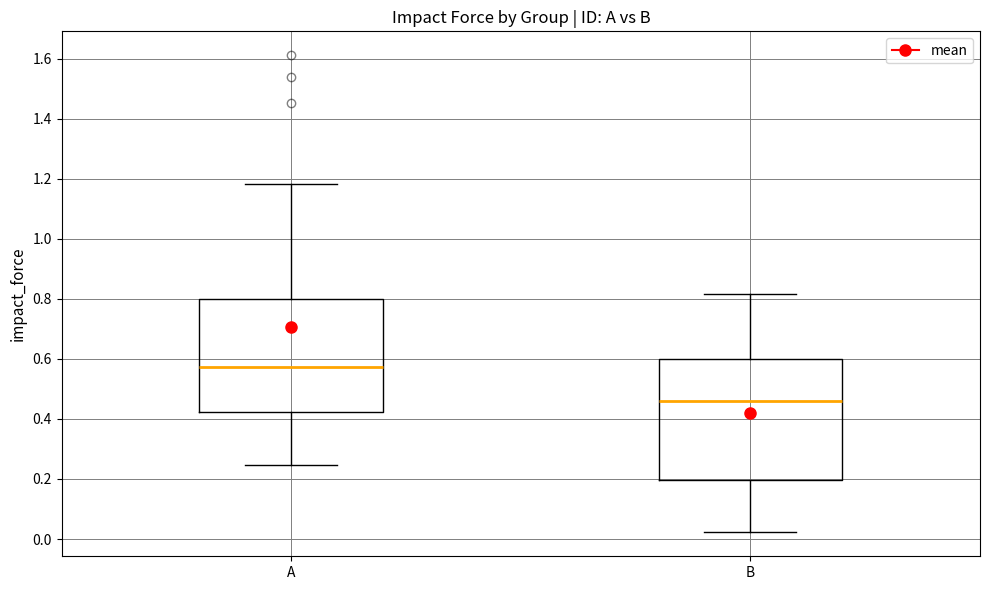

Reading left to right, read every box against the y-axis: the position of its median line, the range the box covers, and the ends of its whiskers. The values are not printed on the chart, so give them approximately, as read against the axis.

A: median 0.58, box 0.42 to 0.80, whiskers 0.24 to 1.18
B: median 0.46, box 0.20 to 0.60, whiskers 0.02 to 0.82